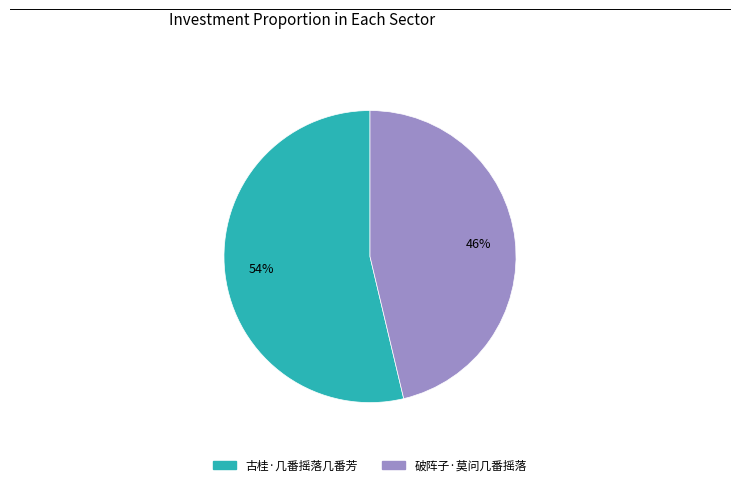

Does 破阵子·莫问几番摇落 represent more than half of the total?

No